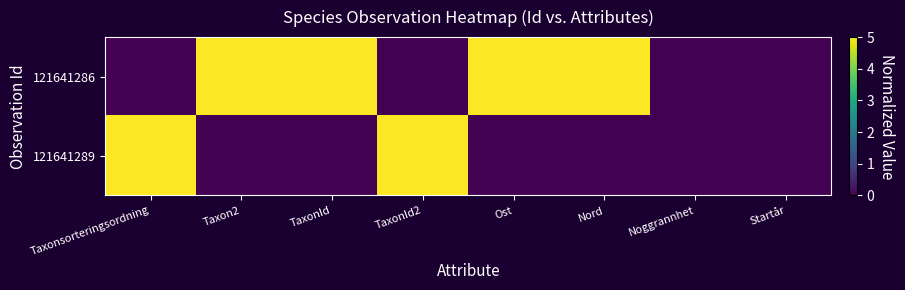

Which series has the largest range (max minus min)?

121641286